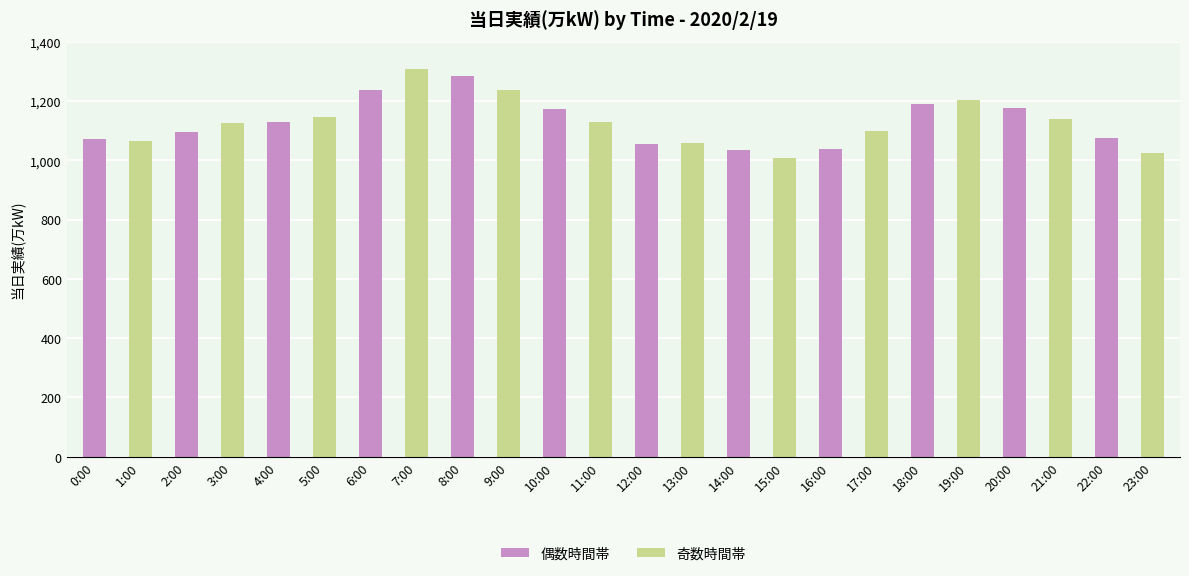

What is the difference between the maximum and minimum values?

300